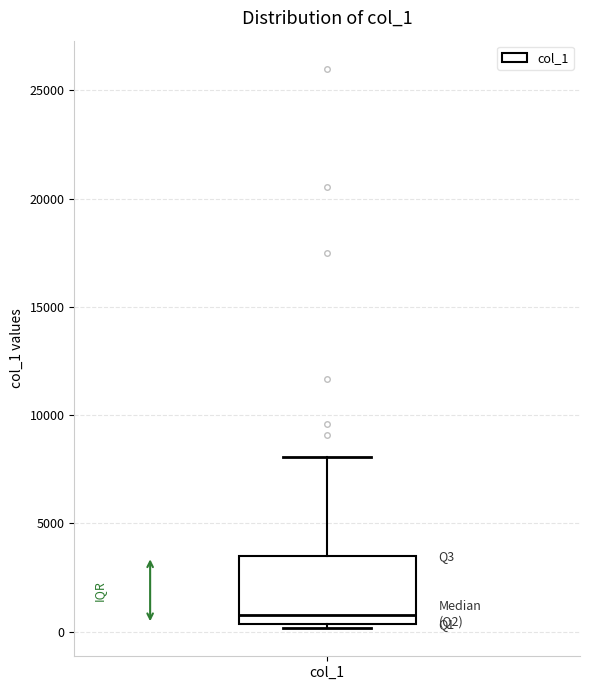

Transcribe this box plot: give where the median line is, the range the box spans, and where the two whiskers end, as read against the y-axis. The values are not printed on the chart, so give them approximately, as read against the axis.

median 1000, box 500 to 3500, whiskers 0 to 8000